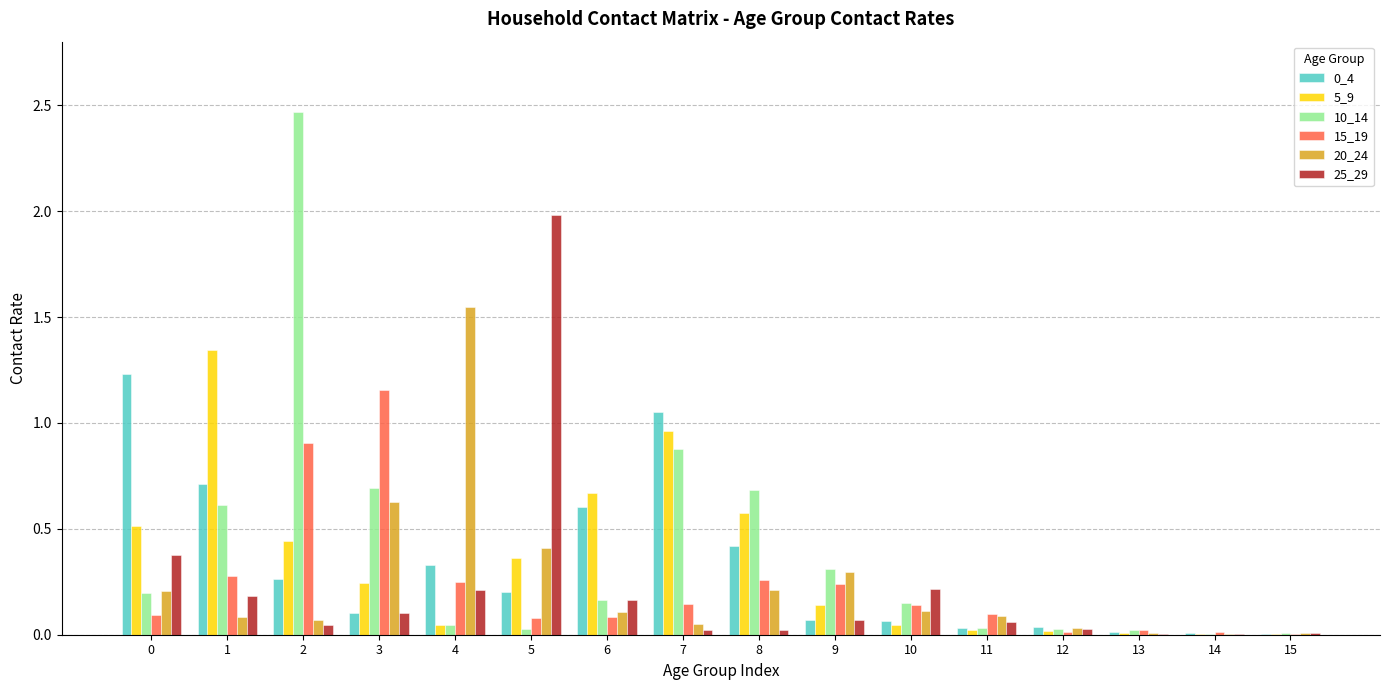

True or false: 10_14 has a value of 0.2 at 10.

True